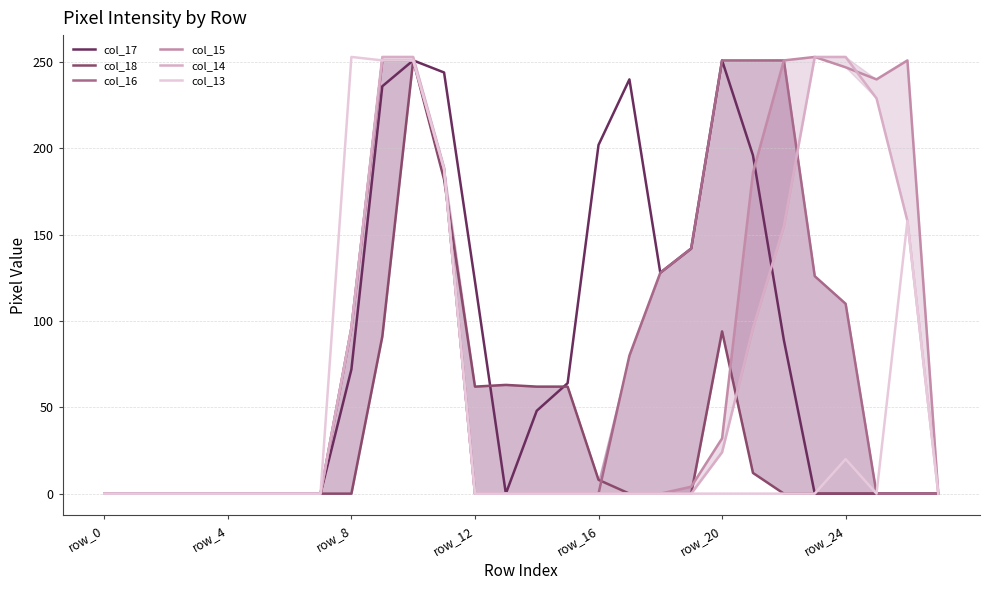

True or false: col_13 has a value of 0 at row_12.

True